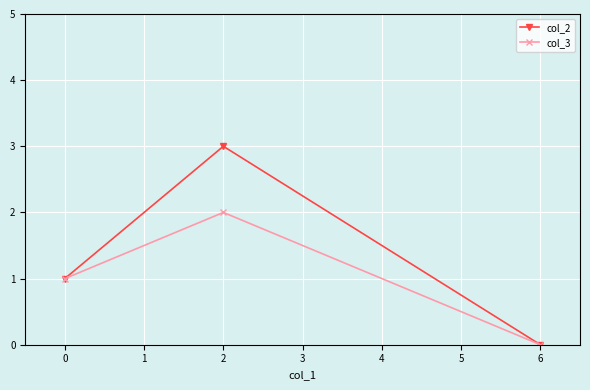

List the series in order of their peak value, highest first.

col_2, col_3